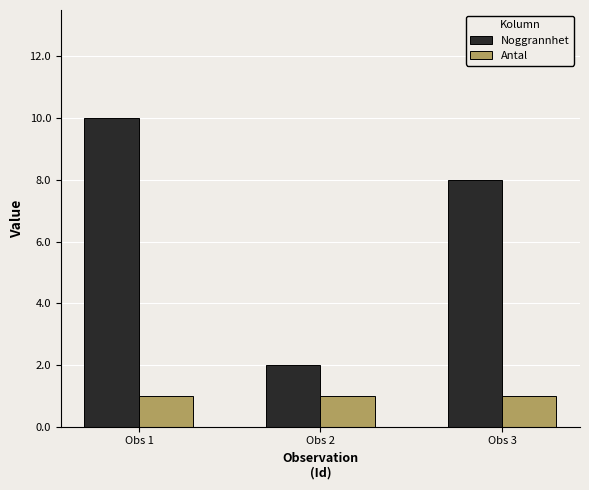

Reading left to right, list all the values displayed in this chart.

Noggrannhet: 10	2	8
Antal: 1	1	1